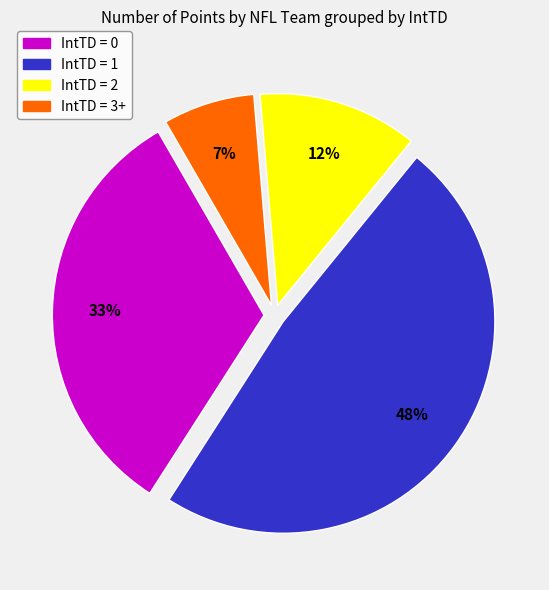

Is there a majority slice in this chart?

No